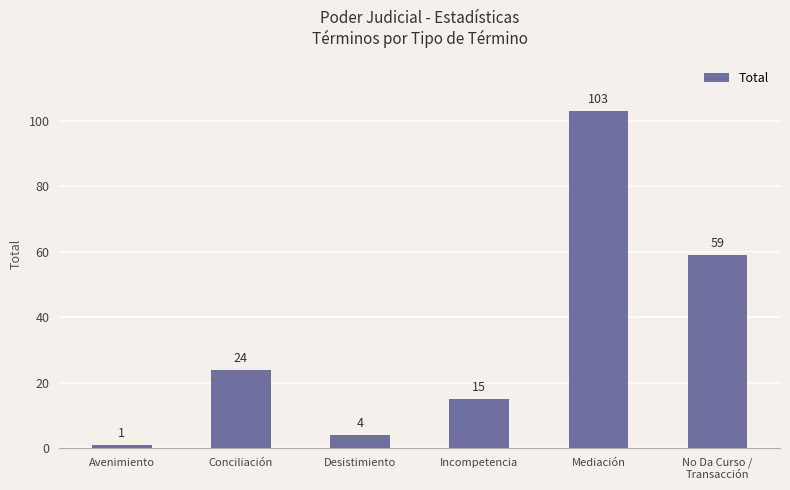

Which has a higher value, Conciliación or Desistimiento?

Conciliación